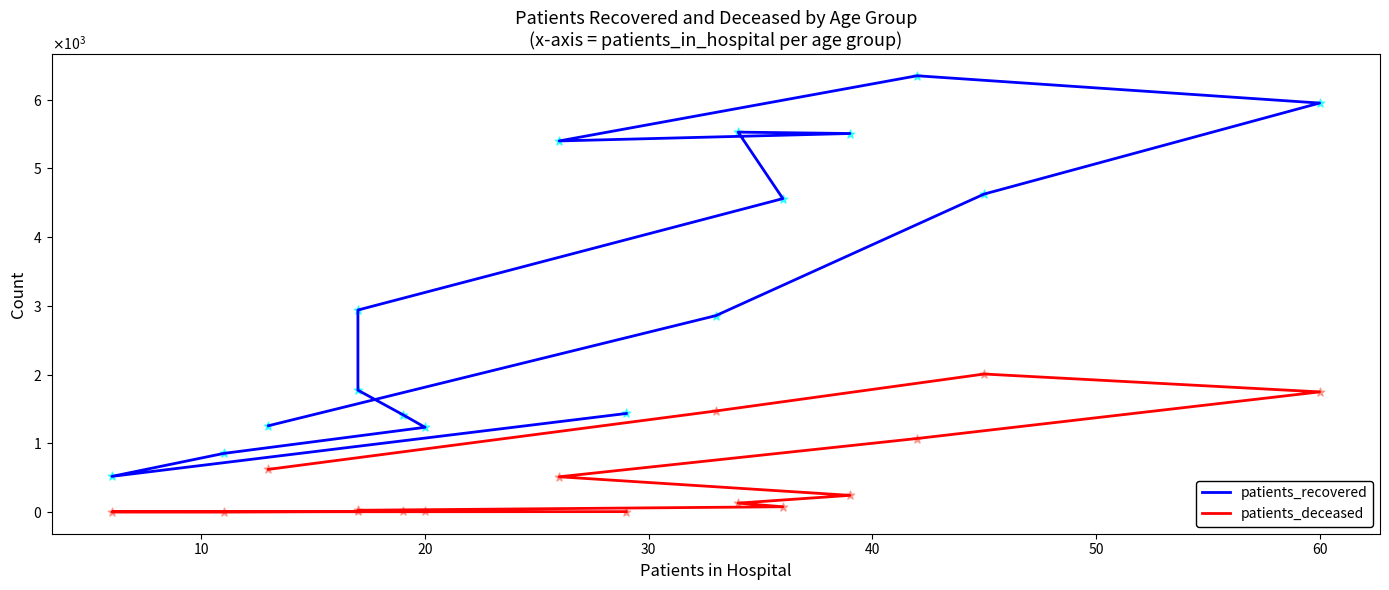

Which series contains the lowest Y value?

patients_deceased